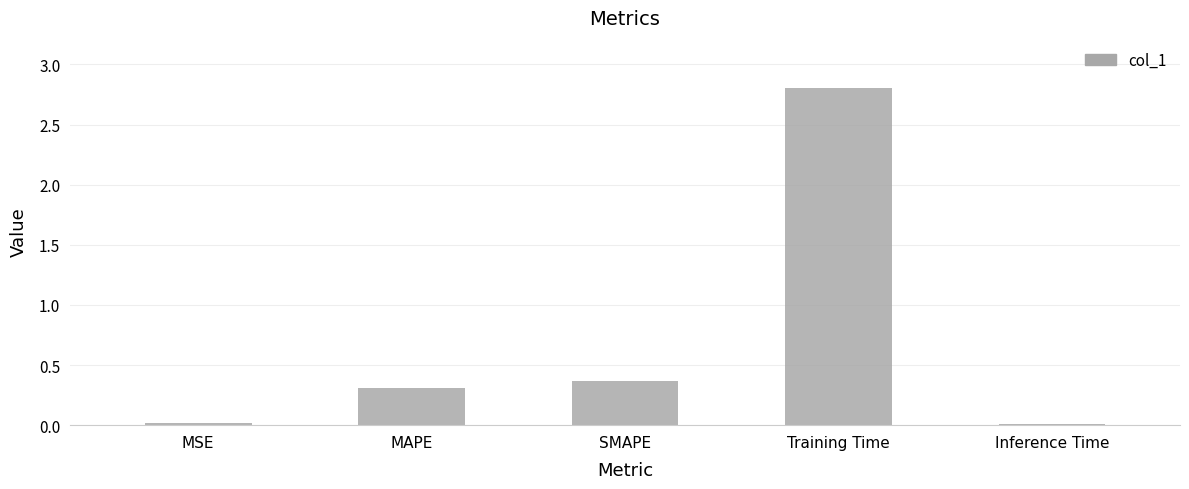

Which label corresponds to the largest value in the chart?

Training Time